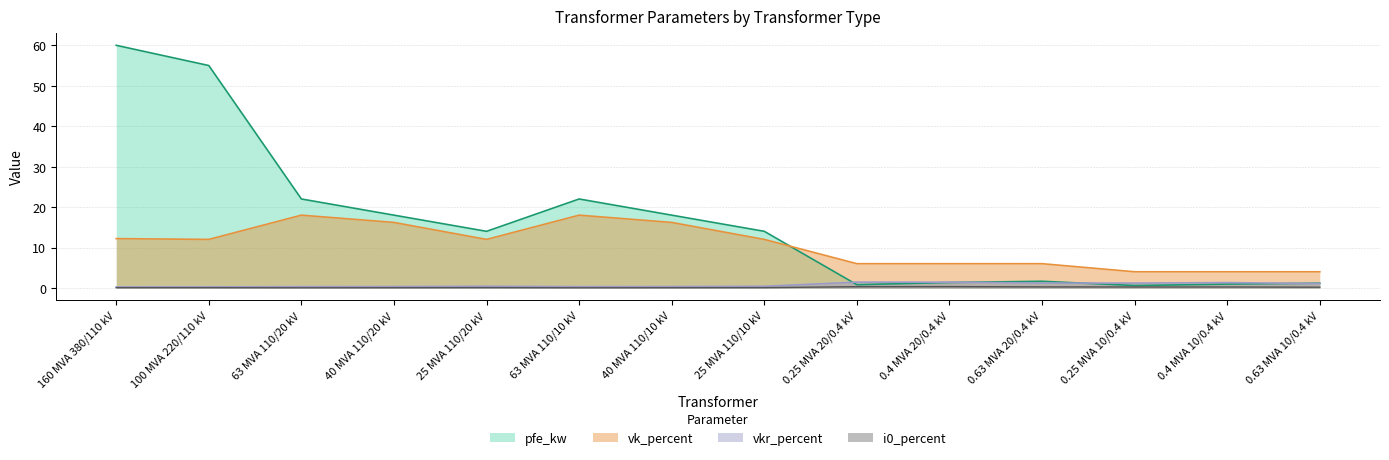

Reading right to left, extract all data points from this chart.

pfe_kw: 0.63 MVA 10/0.4 kV=1.2	0.4 MVA 10/0.4 kV=0.9	0.25 MVA 10/0.4 kV=0.6	0.63 MVA 20/0.4 kV=1.6	0.4 MVA 20/0.4 kV=1.4	0.25 MVA 20/0.4 kV=0.8	25 MVA 110/10 kV=14.0	40 MVA 110/10 kV=18.0	63 MVA 110/10 kV=22.0	25 MVA 110/20 kV=14.0	40 MVA 110/20 kV=18.0	63 MVA 110/20 kV=22.0	100 MVA 220/110 kV=55.0	160 MVA 380/110 kV=60.0
vkr_percent: 0.63 MVA 10/0.4 kV=1.1	0.4 MVA 10/0.4 kV=1.3	0.25 MVA 10/0.4 kV=1.2	0.63 MVA 20/0.4 kV=1.2	0.4 MVA 20/0.4 kV=1.4	0.25 MVA 20/0.4 kV=1.4	25 MVA 110/10 kV=0.4	40 MVA 110/10 kV=0.3	63 MVA 110/10 kV=0.3	25 MVA 110/20 kV=0.4	40 MVA 110/20 kV=0.3	63 MVA 110/20 kV=0.3	100 MVA 220/110 kV=0.3	160 MVA 380/110 kV=0.2
i0_percent: 0.63 MVA 10/0.4 kV=0.2	0.4 MVA 10/0.4 kV=0.2	0.25 MVA 10/0.4 kV=0.2	0.63 MVA 20/0.4 kV=0.3	0.4 MVA 20/0.4 kV=0.3	0.25 MVA 20/0.4 kV=0.3	25 MVA 110/10 kV=0.1	40 MVA 110/10 kV=0.1	63 MVA 110/10 kV=0.0	25 MVA 110/20 kV=0.1	40 MVA 110/20 kV=0.1	63 MVA 110/20 kV=0.0	100 MVA 220/110 kV=0.1	160 MVA 380/110 kV=0.1
vk_percent: 0.63 MVA 10/0.4 kV=4.0	0.4 MVA 10/0.4 kV=4.0	0.25 MVA 10/0.4 kV=4.0	0.63 MVA 20/0.4 kV=6.0	0.4 MVA 20/0.4 kV=6.0	0.25 MVA 20/0.4 kV=6.0	25 MVA 110/10 kV=12.0	40 MVA 110/10 kV=16.2	63 MVA 110/10 kV=18.0	25 MVA 110/20 kV=12.0	40 MVA 110/20 kV=16.2	63 MVA 110/20 kV=18.0	100 MVA 220/110 kV=12.0	160 MVA 380/110 kV=12.2